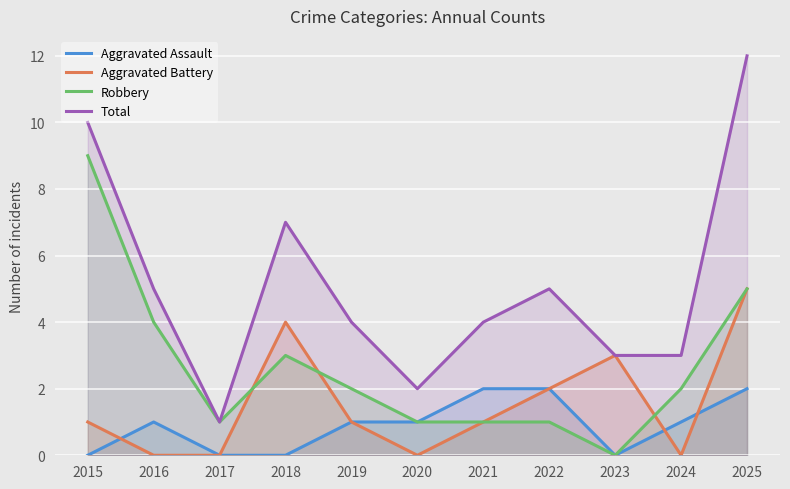

Reading left to right, extract all data points from this chart.

Aggravated Assault: 2015=0	2016=1	2017=0	2018=0	2019=1	2020=1	2021=2	2022=2	2023=0	2024=1	2025=2
Aggravated Battery: 2015=1	2016=0	2017=0	2018=4	2019=1	2020=0	2021=1	2022=2	2023=3	2024=0	2025=5
Robbery: 2015=9	2016=4	2017=1	2018=3	2019=2	2020=1	2021=1	2022=1	2023=0	2024=2	2025=5
Total: 2015=10	2016=5	2017=1	2018=7	2019=4	2020=2	2021=4	2022=5	2023=3	2024=3	2025=12